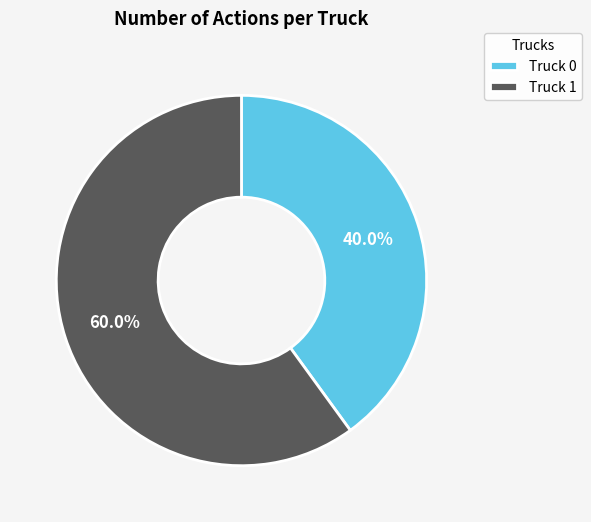

To the nearest percent, what is the average slice percentage?

50%